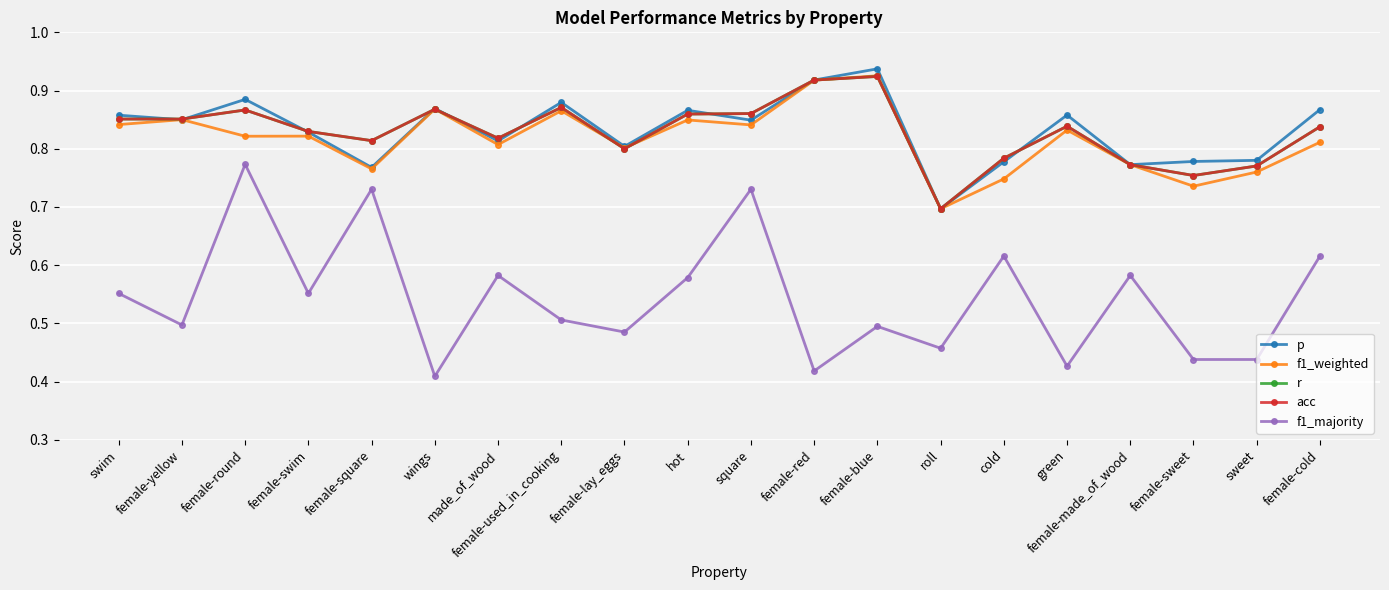

Between cold and female-sweet, which series saw the biggest shift?

f1_majority